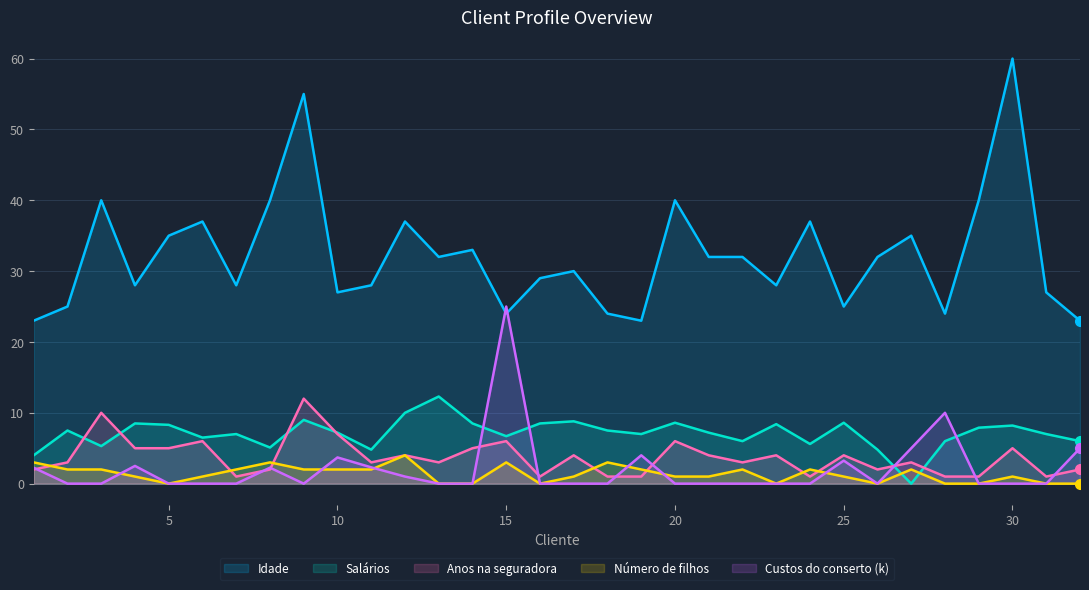

Which series has the largest range (max minus min)?

Idade